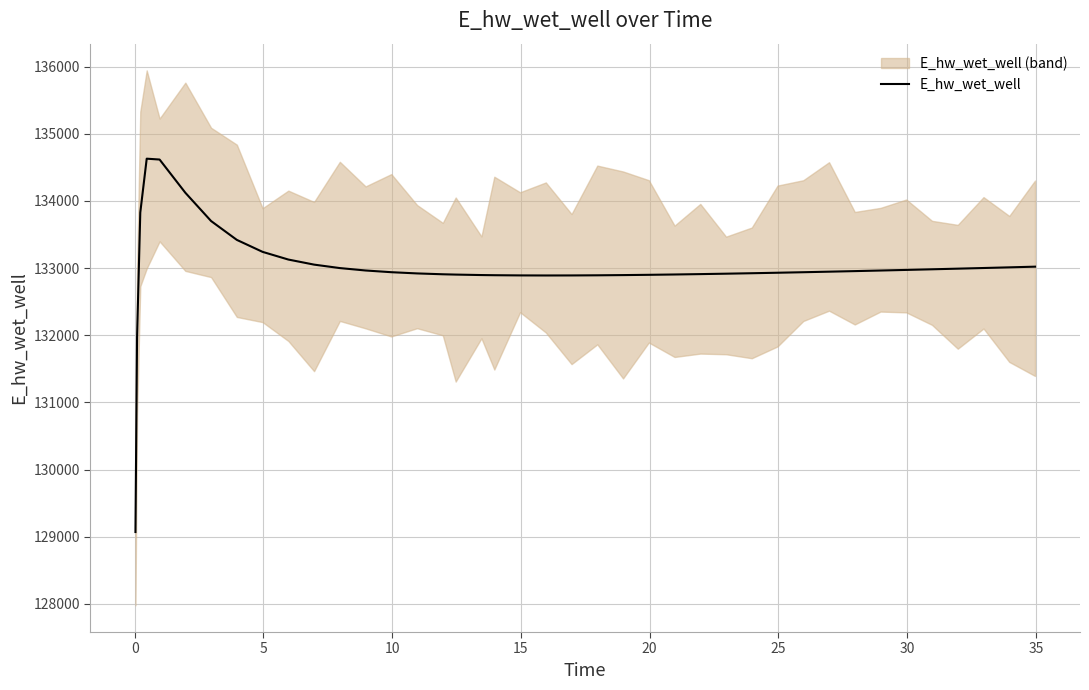

How many points are higher than both their immediate neighbors (excluding endpoints)?

1